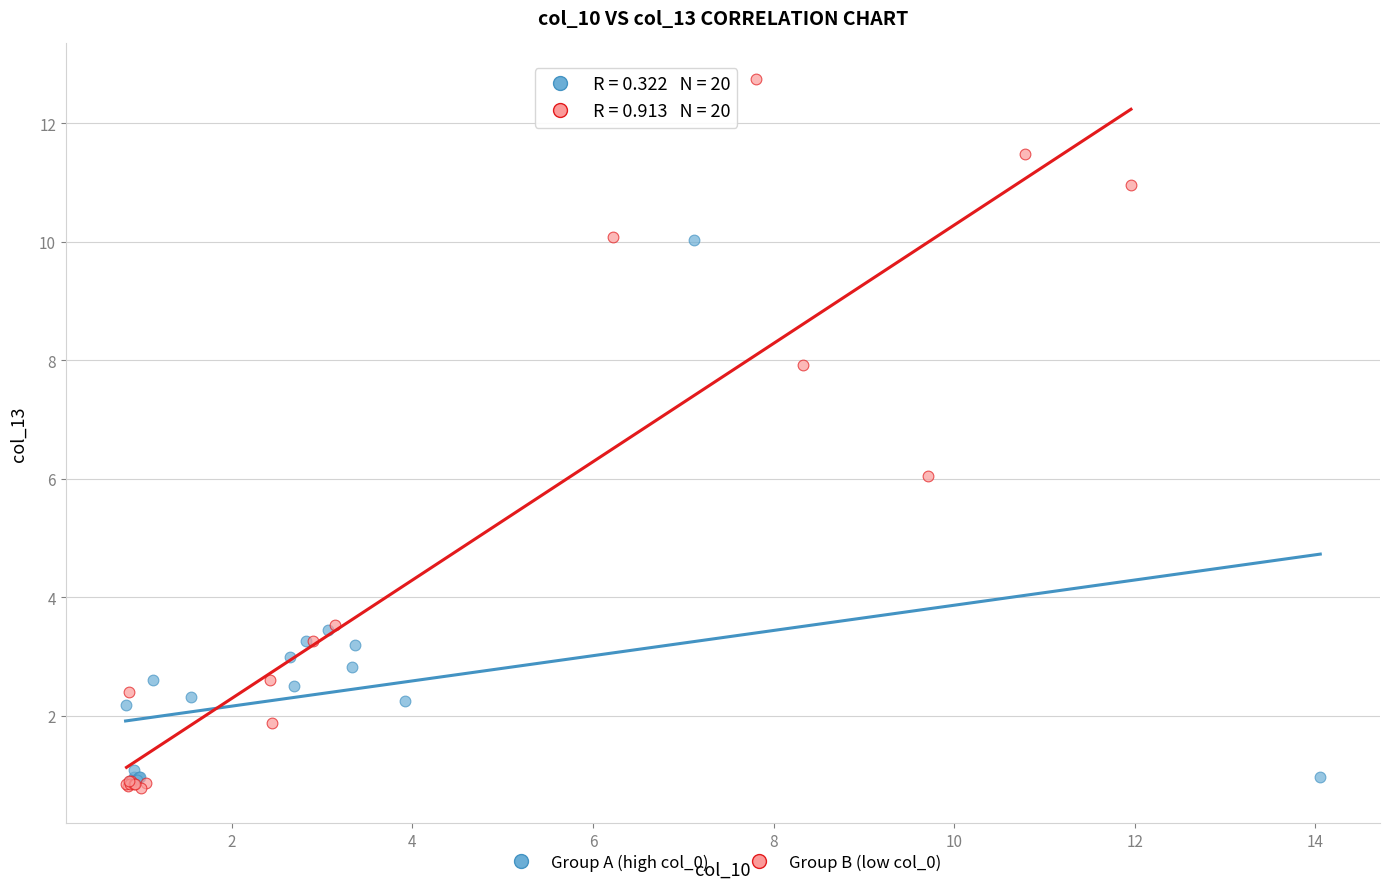

Which series reaches the maximum Y coordinate?

Group B (low col_0)